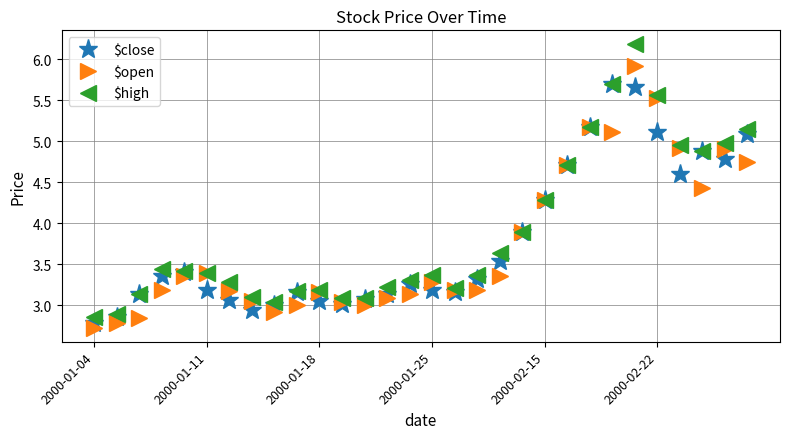

Which series has the largest range (max minus min)?

$high